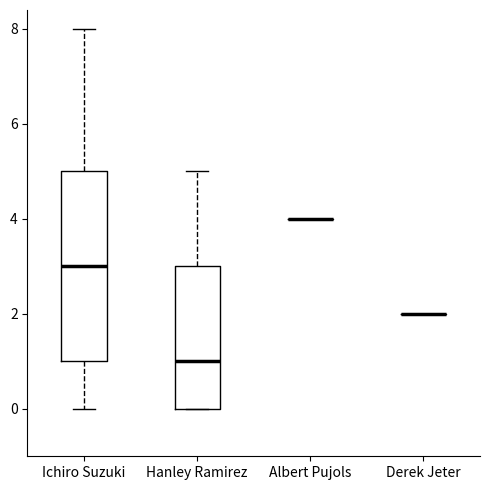

Reading left to right, transcribe this box plot: for each box, give where its median line is, the range the box spans, and where its two whiskers end, as read against the y-axis. The values are not printed on the chart, so give them approximately, as read against the axis.

Ichiro Suzuki: median 3, box 1 to 5, whiskers 0 to 8
Hanley Ramirez: median 1, box 0 to 3, whiskers 0 to 5
Albert Pujols: box collapsed to a line at 4, whiskers 4 to 4
Derek Jeter: box collapsed to a line at 2, whiskers 2 to 2